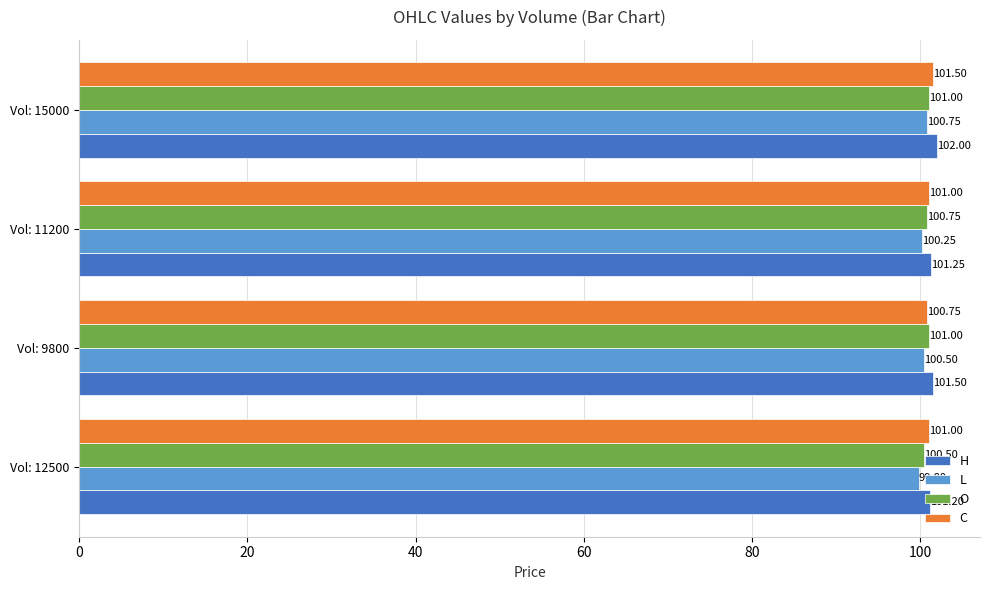

List the labels in order of L value, largest first.

Vol: 15000, Vol: 9800, Vol: 11200, Vol: 12500